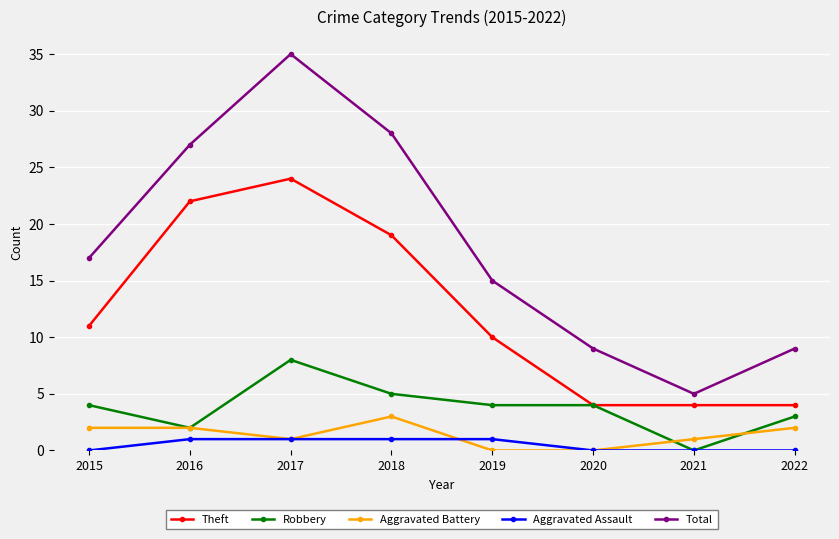

What is the maximum value for Aggravated Battery?

3